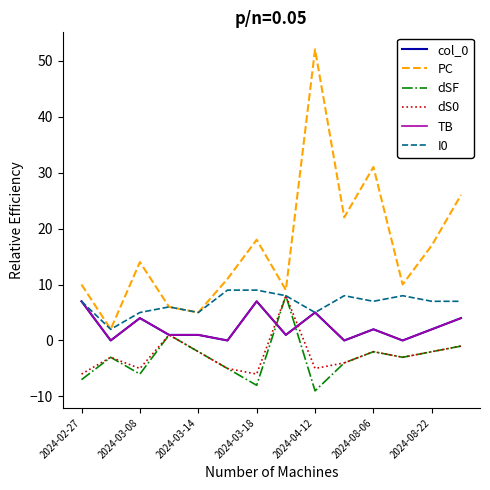

Is this an area chart (filled region under the line)?

No